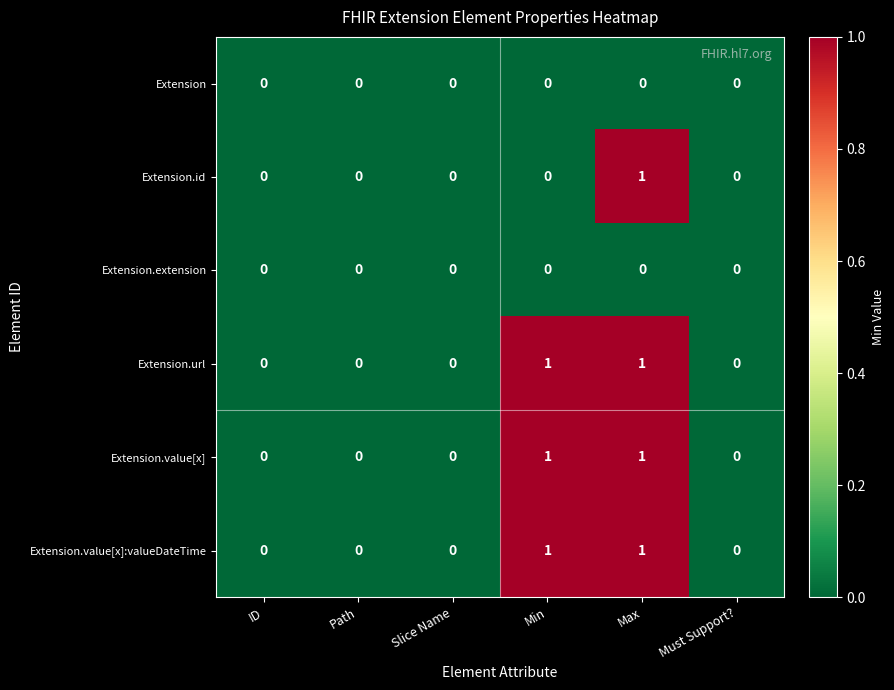

At which category is the sum across all series the highest?

Max